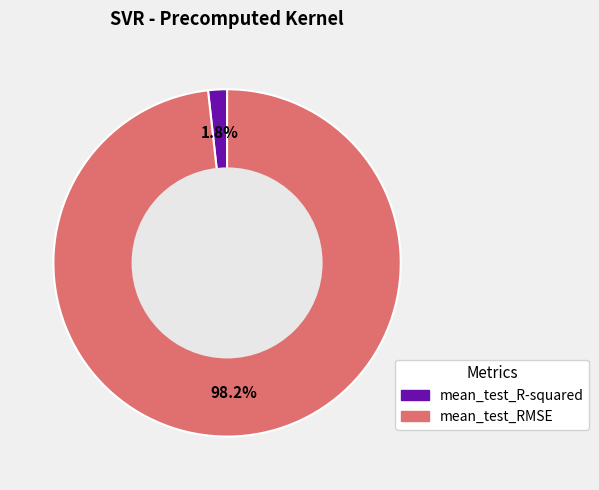

To the nearest percent, what is the difference between the largest and smallest slice percentages?

96%